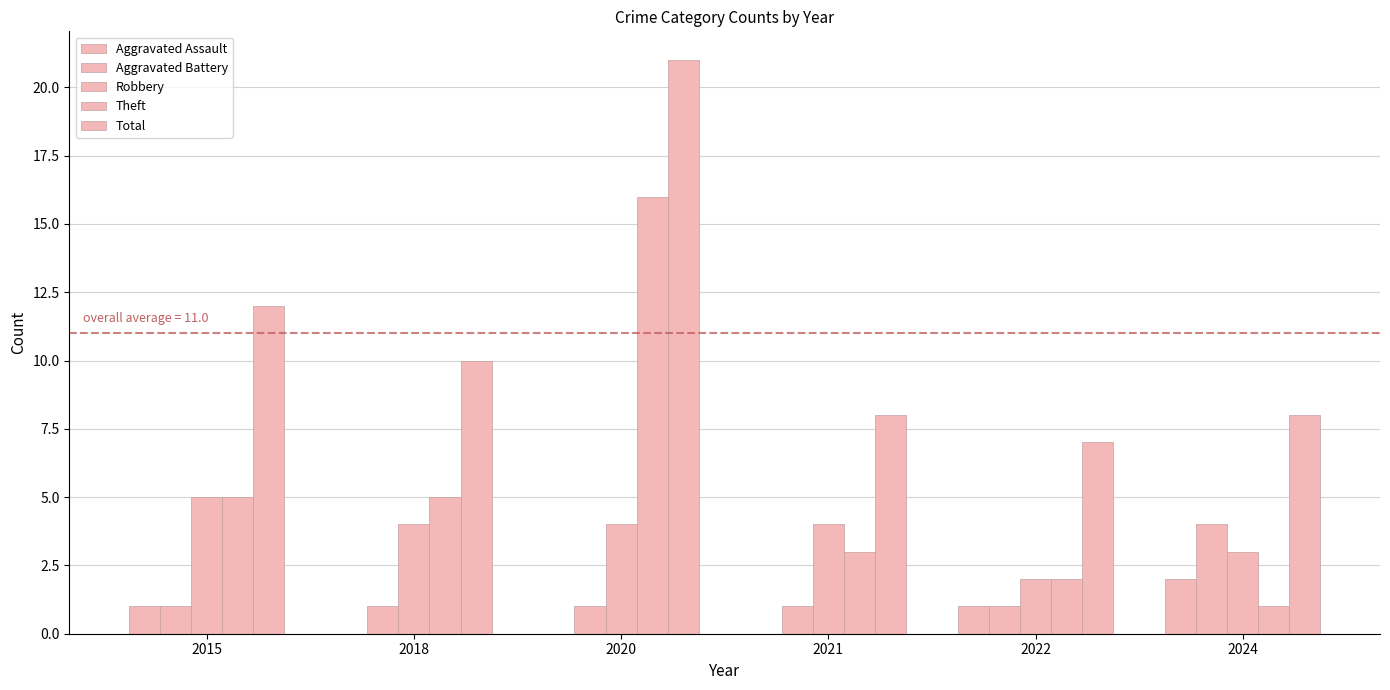

The value of Aggravated Assault at 2018 is 1. True or false?

False